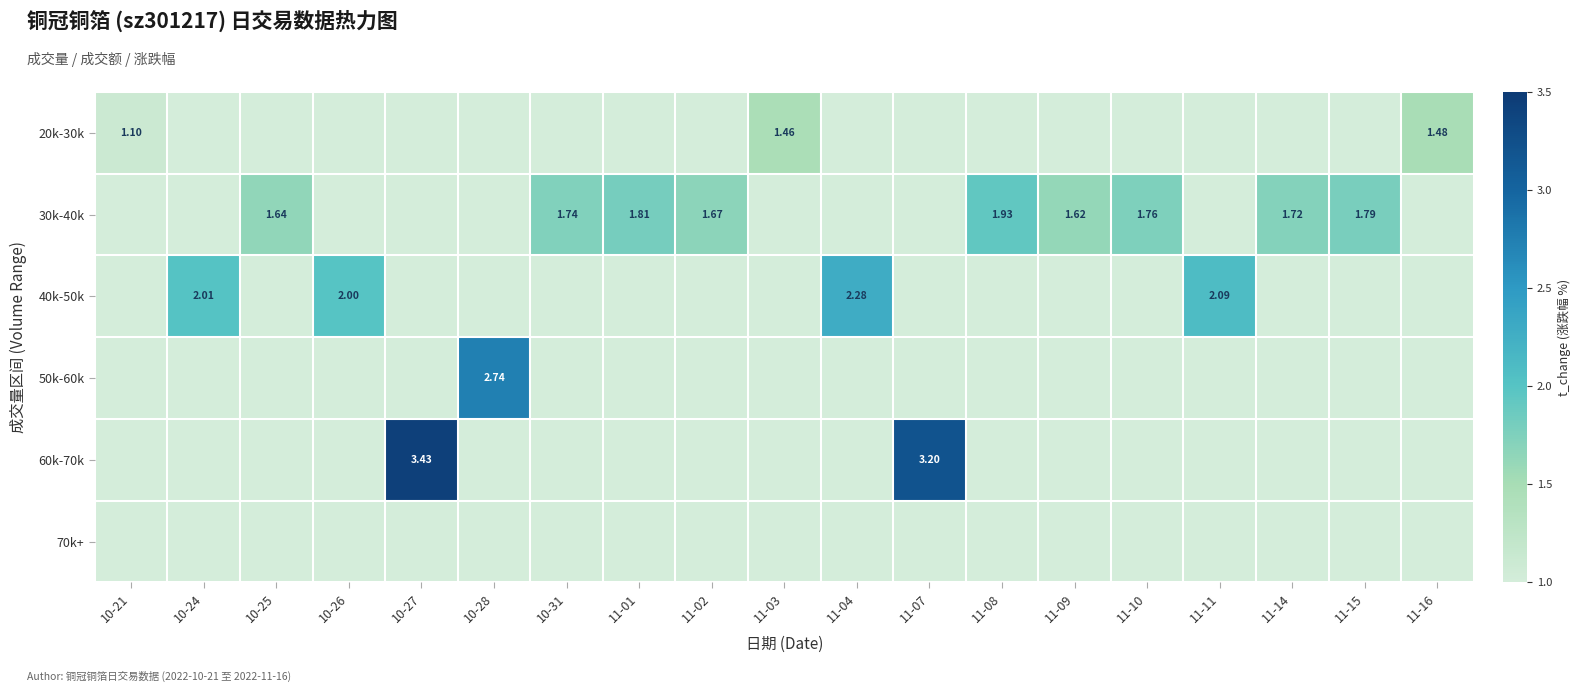

Which series has the largest total across all categories?

30k-40k